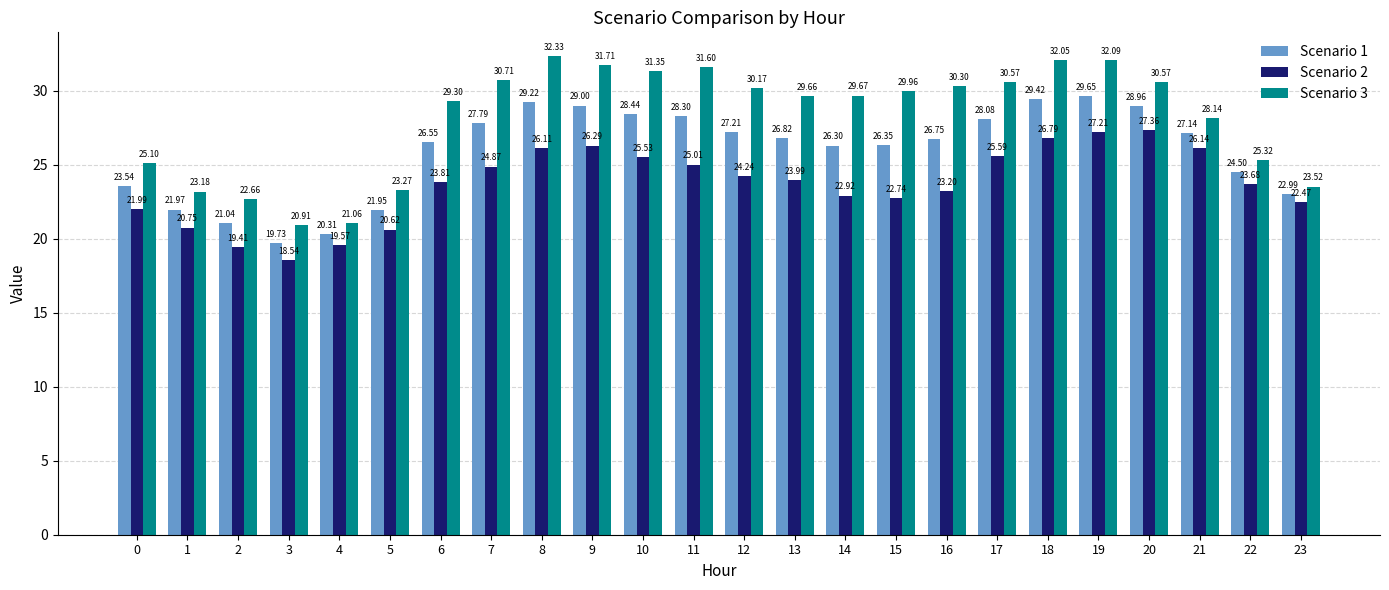

Does the chart contain any negative values?

No